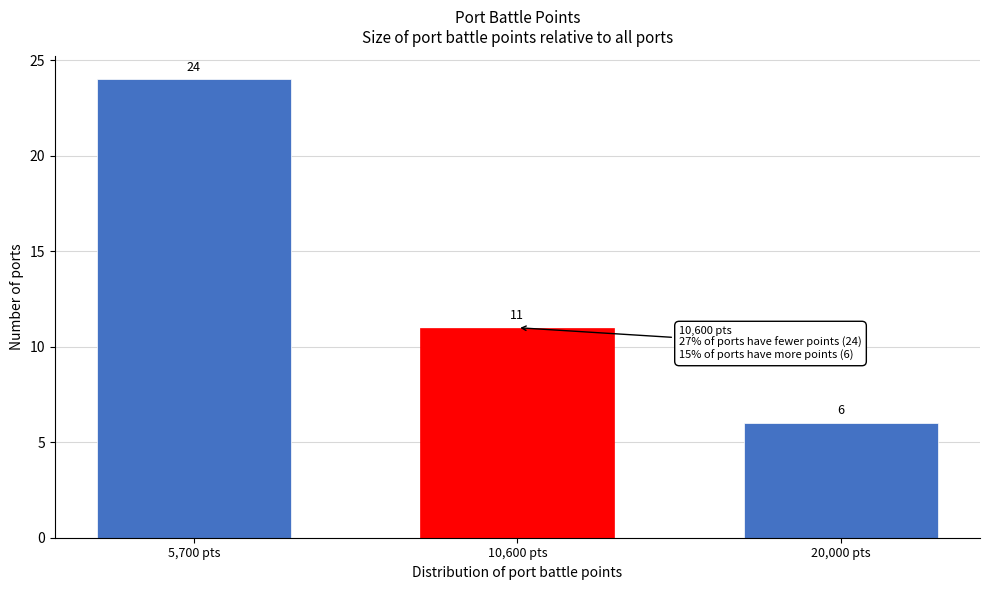

Reading left to right, extract all data points from this chart.

24	11	6